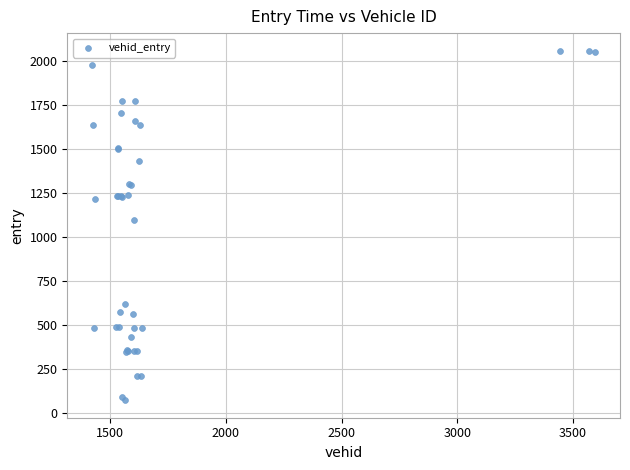

What Y value in the scatter plot is closest to 1065?

1094.1